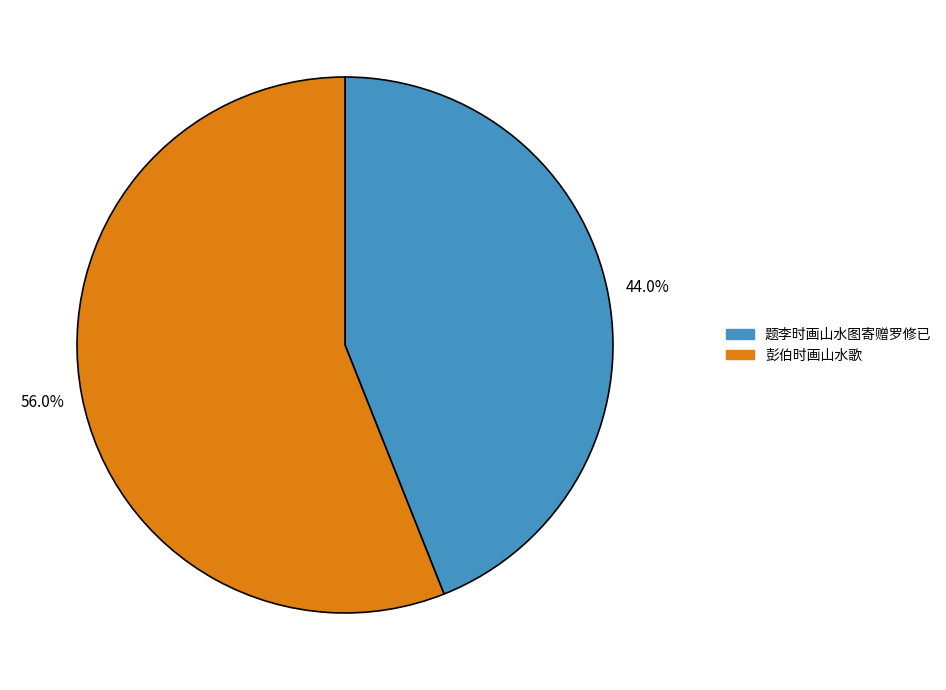

What percentage is the 题李时画山水图寄赠罗修已 slice, to the nearest percent?

44%